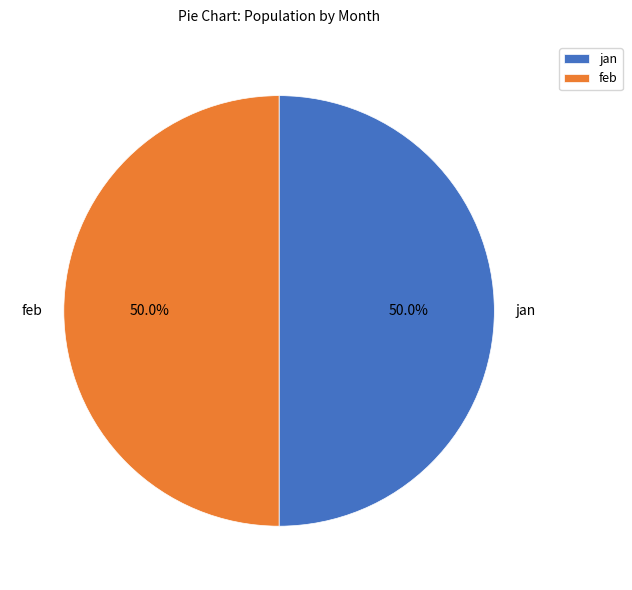

What is the total percentage of jan and feb?

100.0%